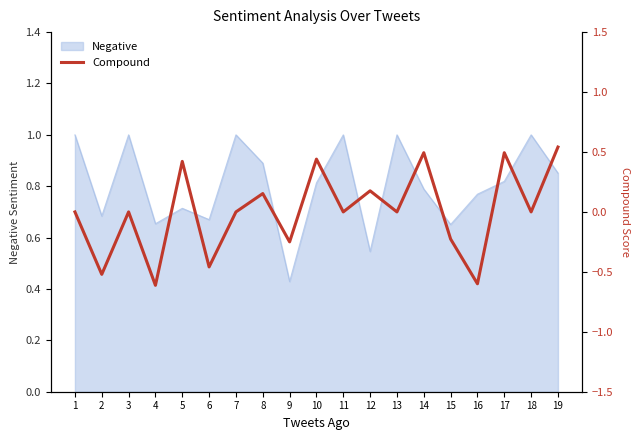

True or false: the data shows 0.2 at 5.

False